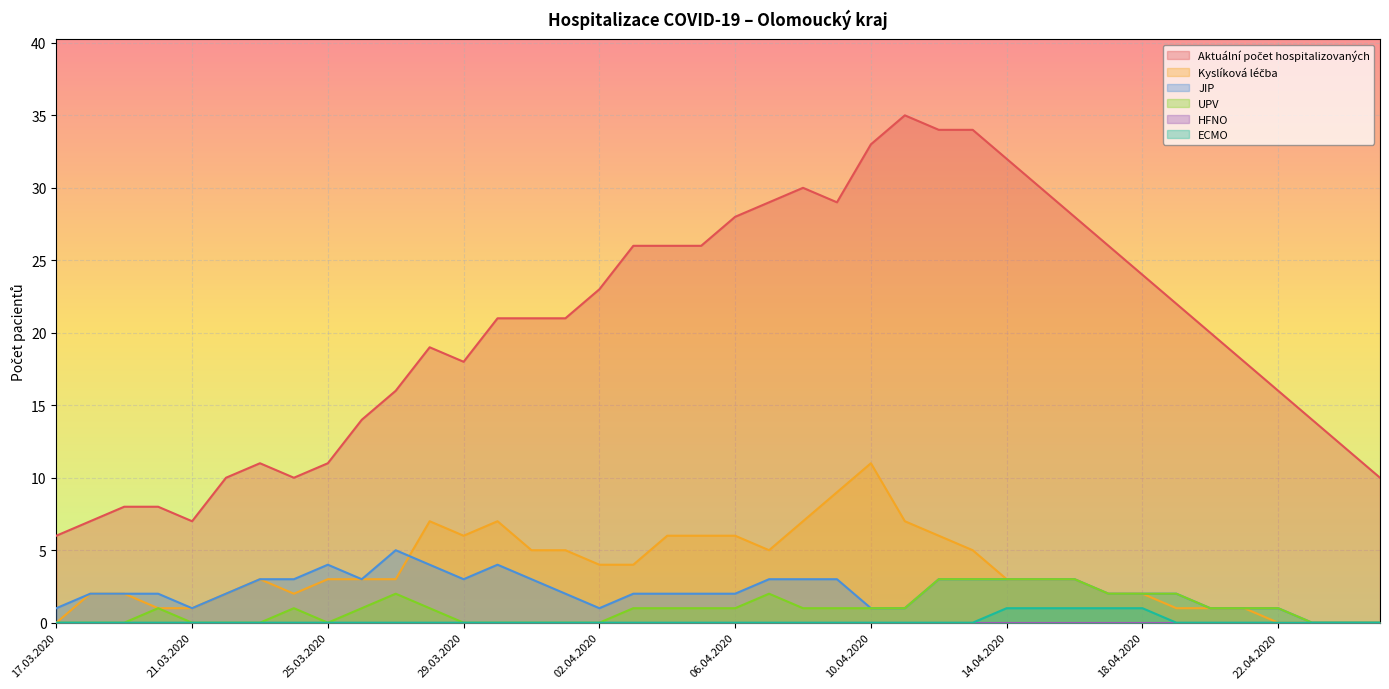

True or false: Kyslíková léčba has more than 2 interior local peaks.

True